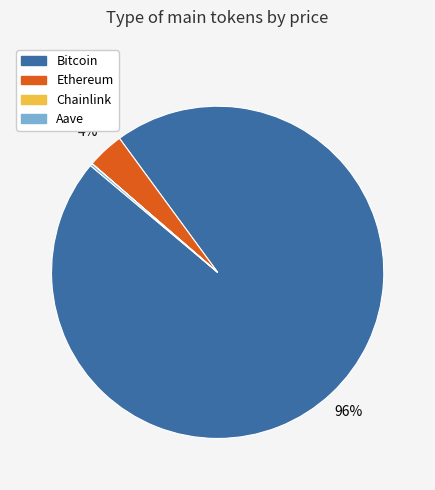

To the nearest percent, what portion does Bitcoin represent?

96%